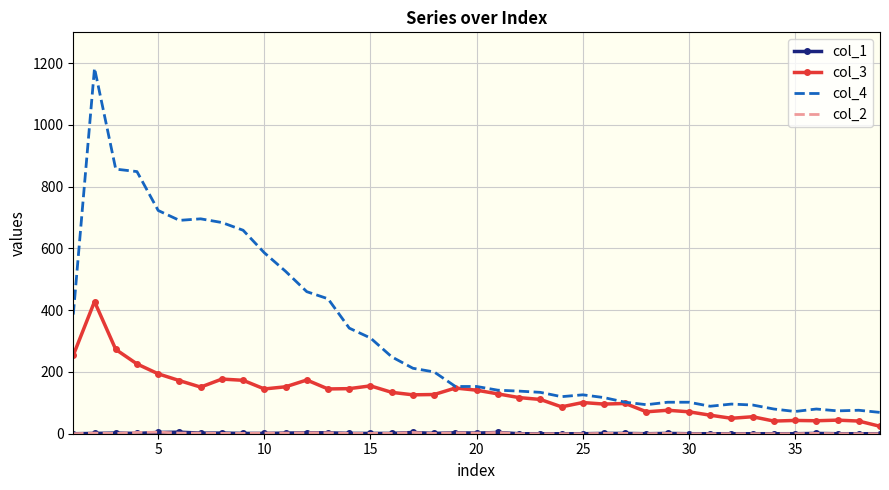

Which series has the largest total across all categories?

col_4